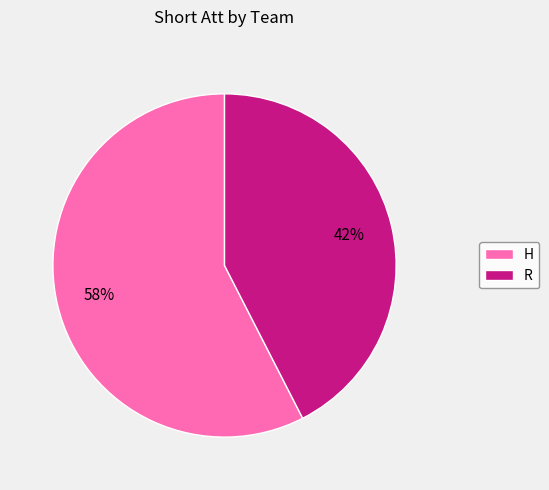

Is it true that H is 46% of the pie?

False